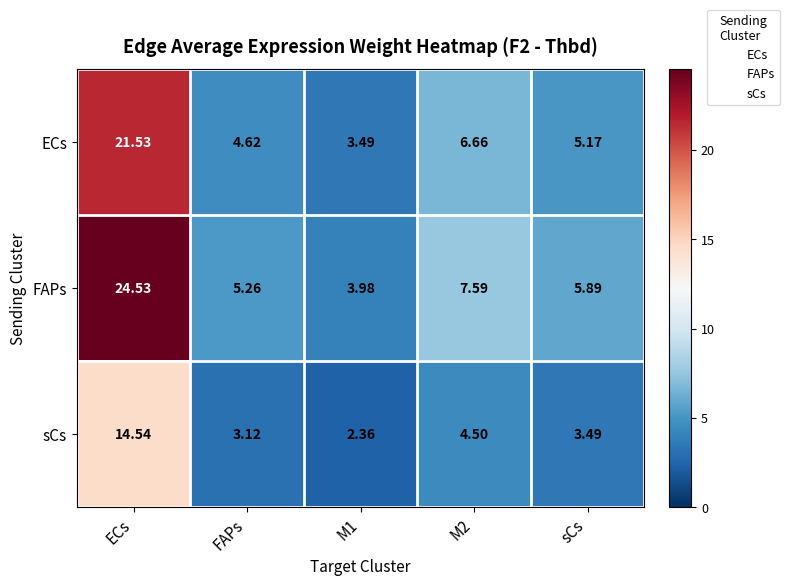

How many data points in sCs are above 3?

4